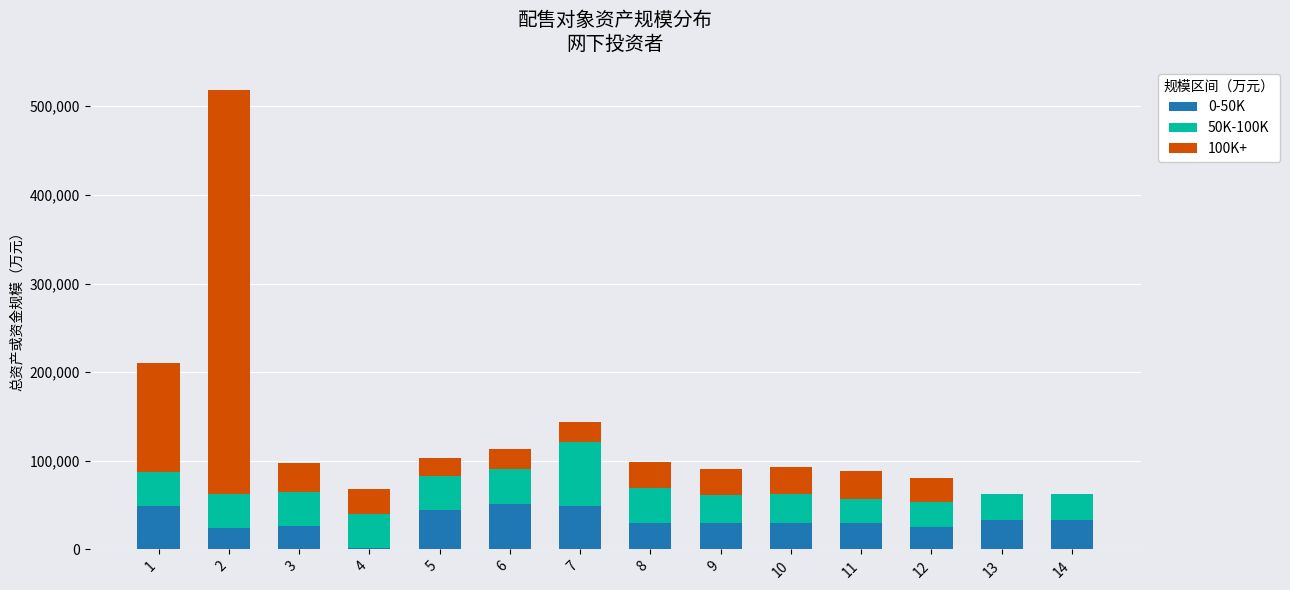

Does the chart contain stacked bars?

Yes